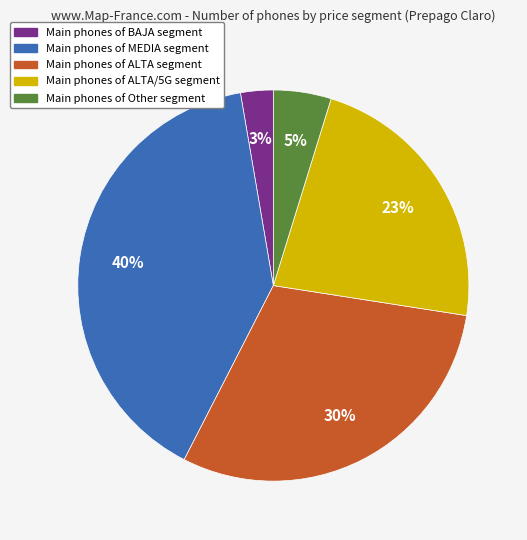

To the nearest percent, what percentage of the pie is Main phones of ALTA/5G segment?

23%